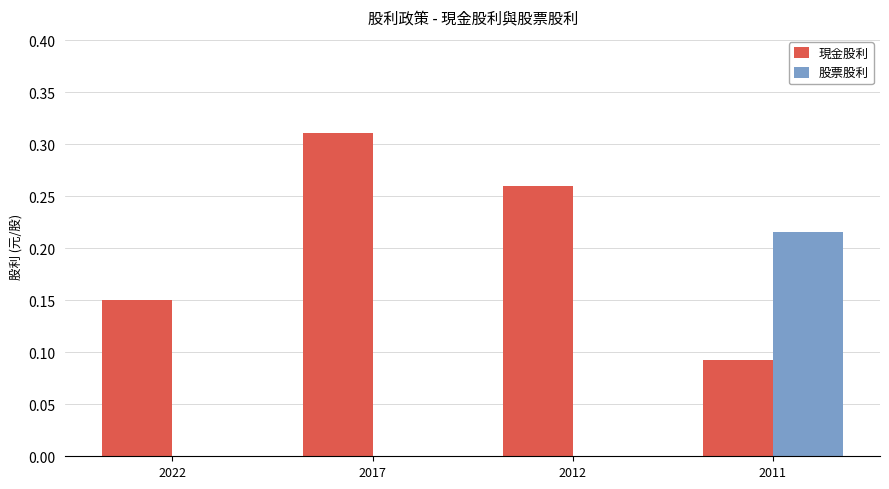

Between 2022 and 2012, which series saw the biggest shift?

現金股利